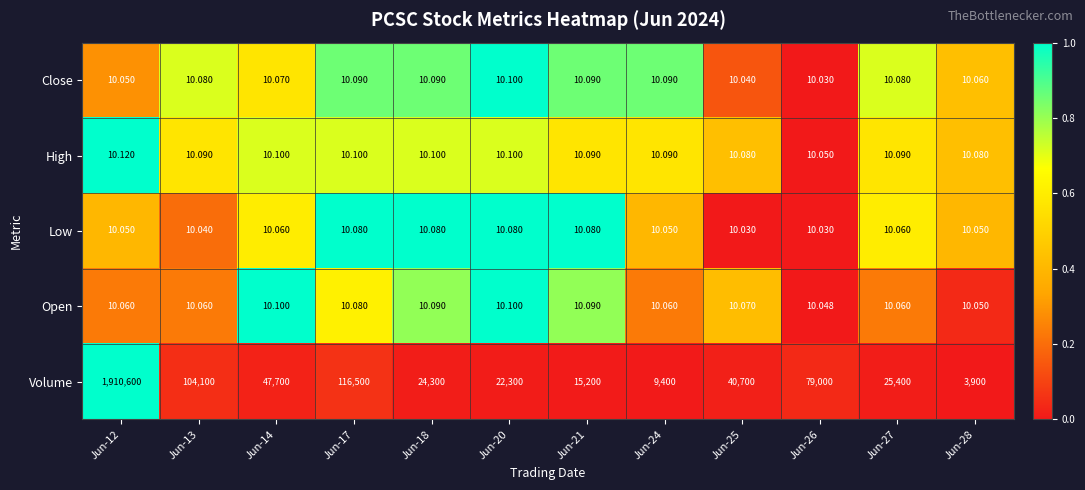

Which series has the widest spread of values?

Volume